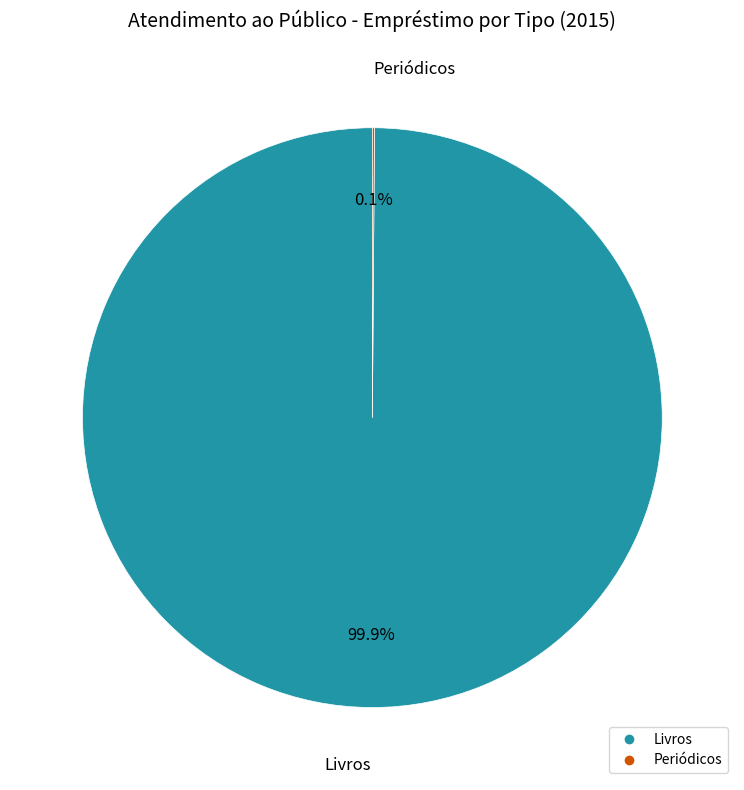

Does any single category account for the majority?

Yes